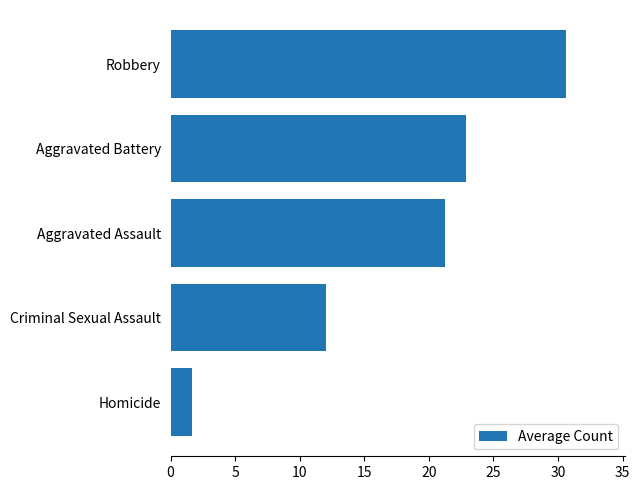

The value at Aggravated Battery is 22.9. True or false?

True